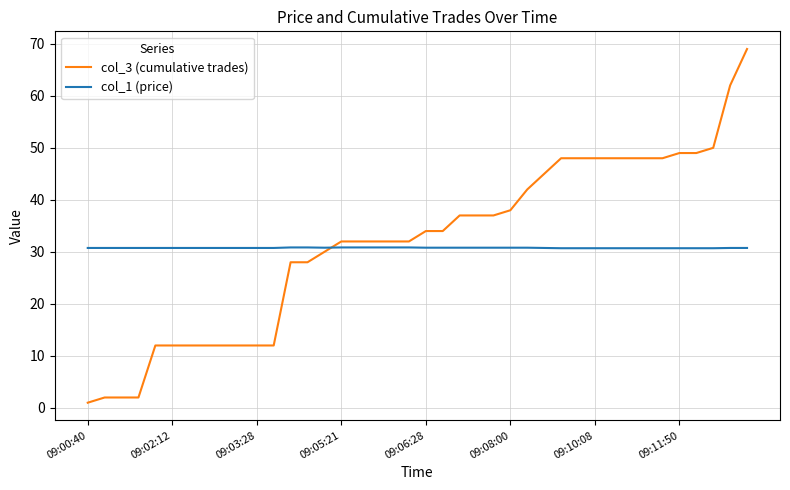

True or false: col_1 (price) and col_3 (cumulative trades) cross at least once.

True